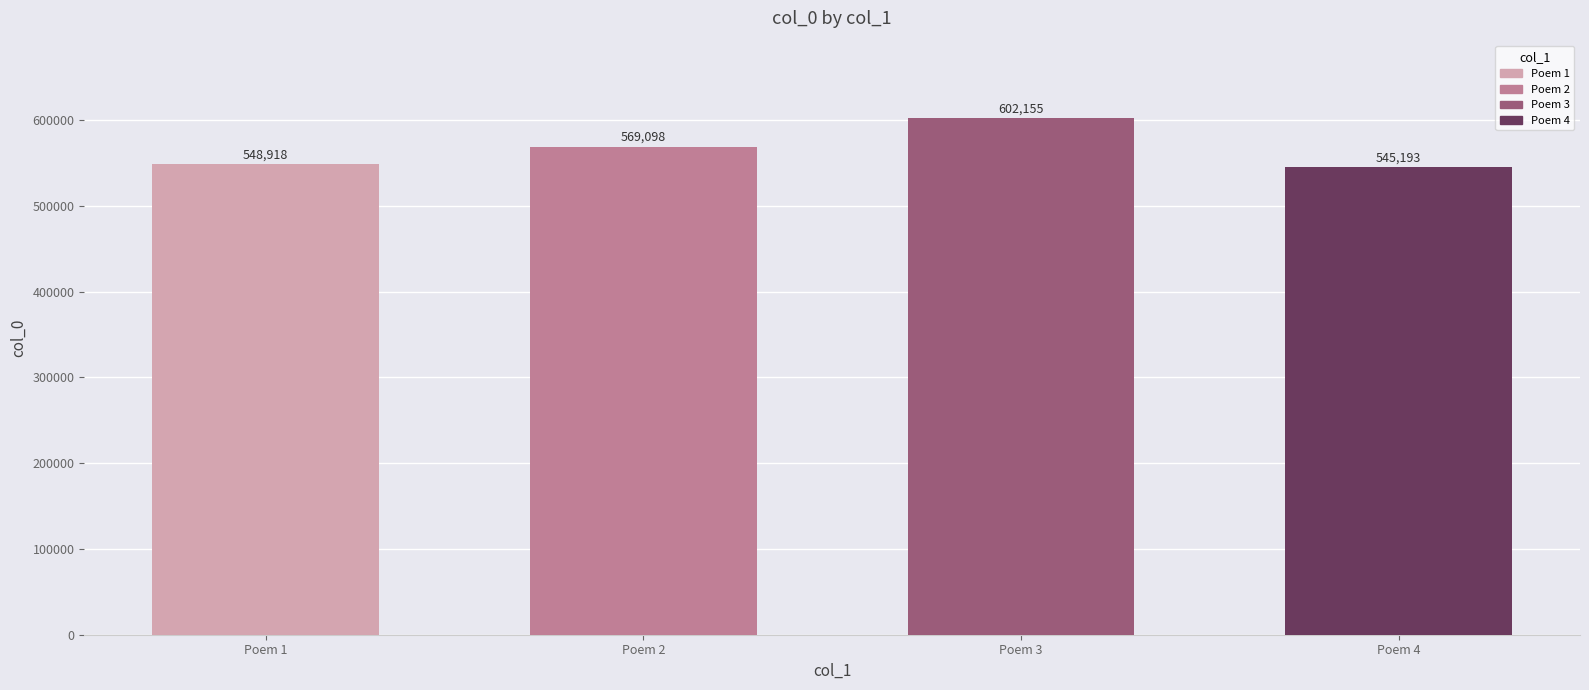

What is the approximate value at Poem 4, to the nearest 100?

545200